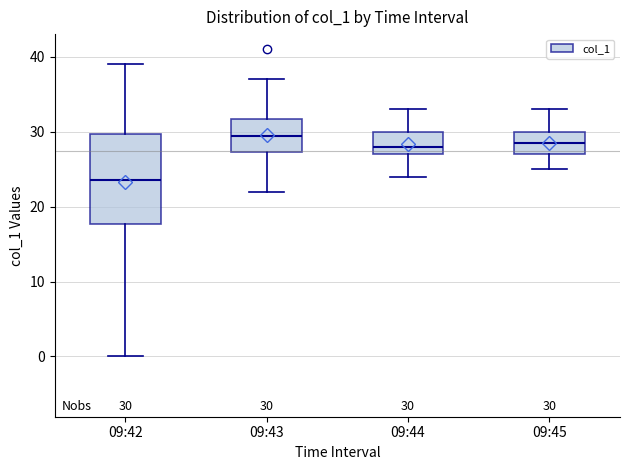

Which box's median line is the highest?

09:43